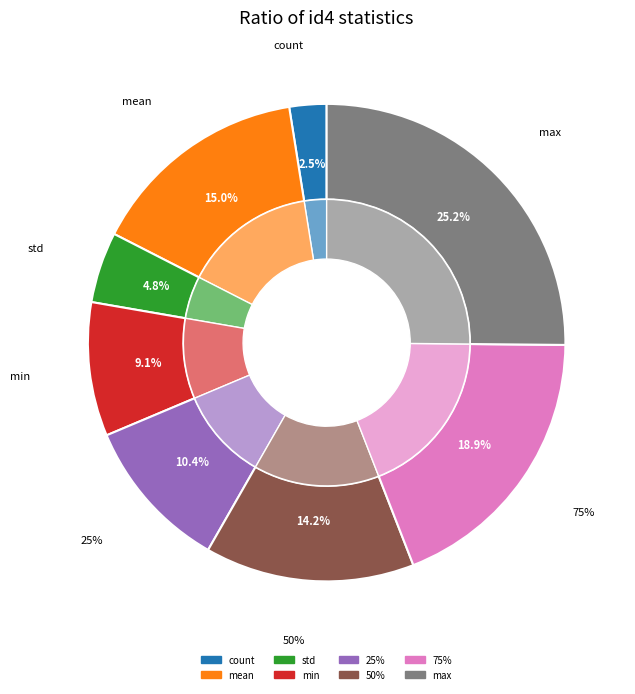

How many segments does this pie chart have?

8